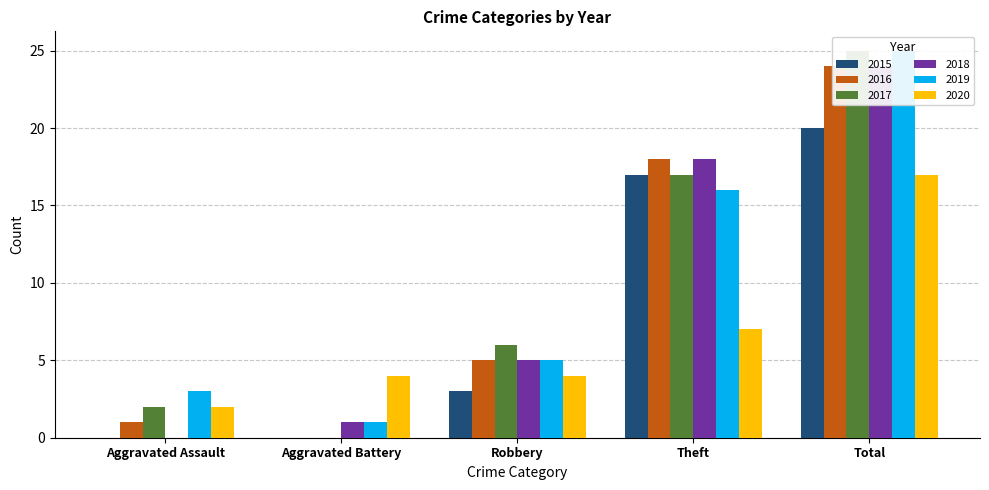

Reading left to right, extract all data points from this chart.

2015: 0	0	3	17	20
2016: 1	0	5	18	24
2017: 2	0	6	17	25
2018: 0	1	5	18	24
2019: 3	1	5	16	25
2020: 2	4	4	7	17